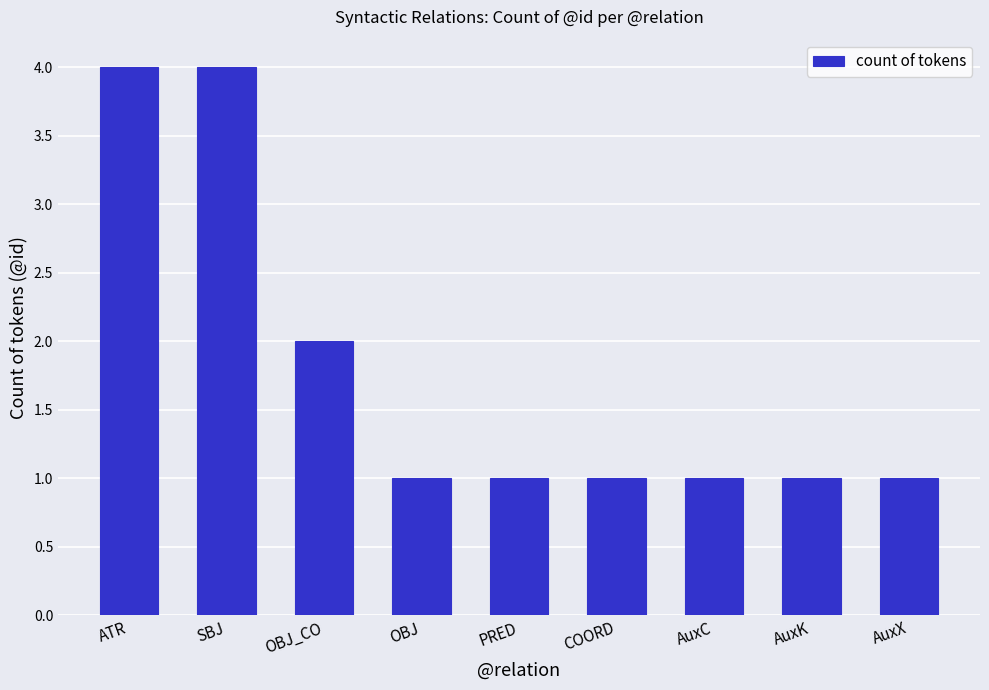

What is the value of the 8th bar from the left?

1